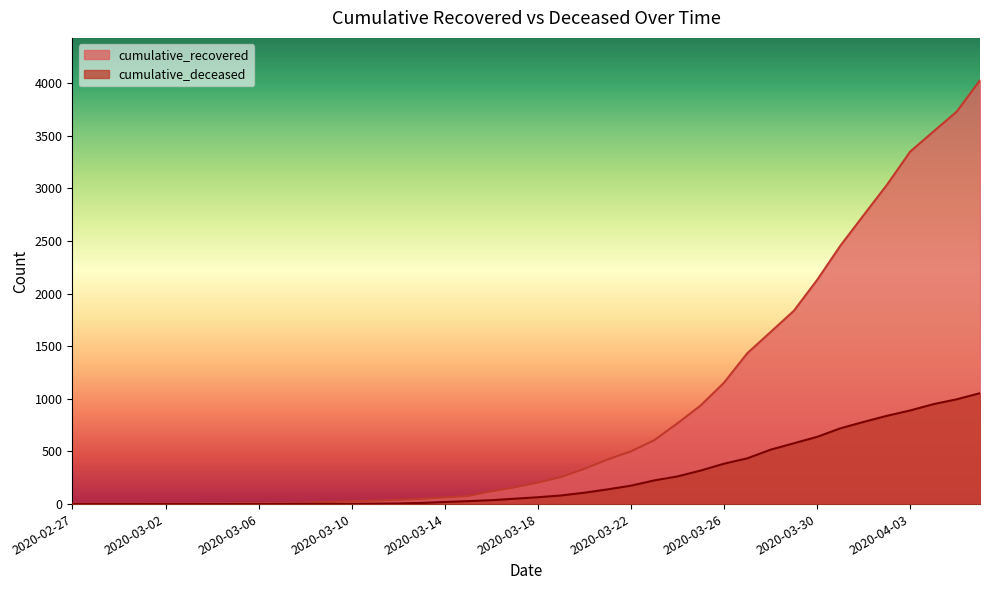

Count the number of data series in this chart.

2